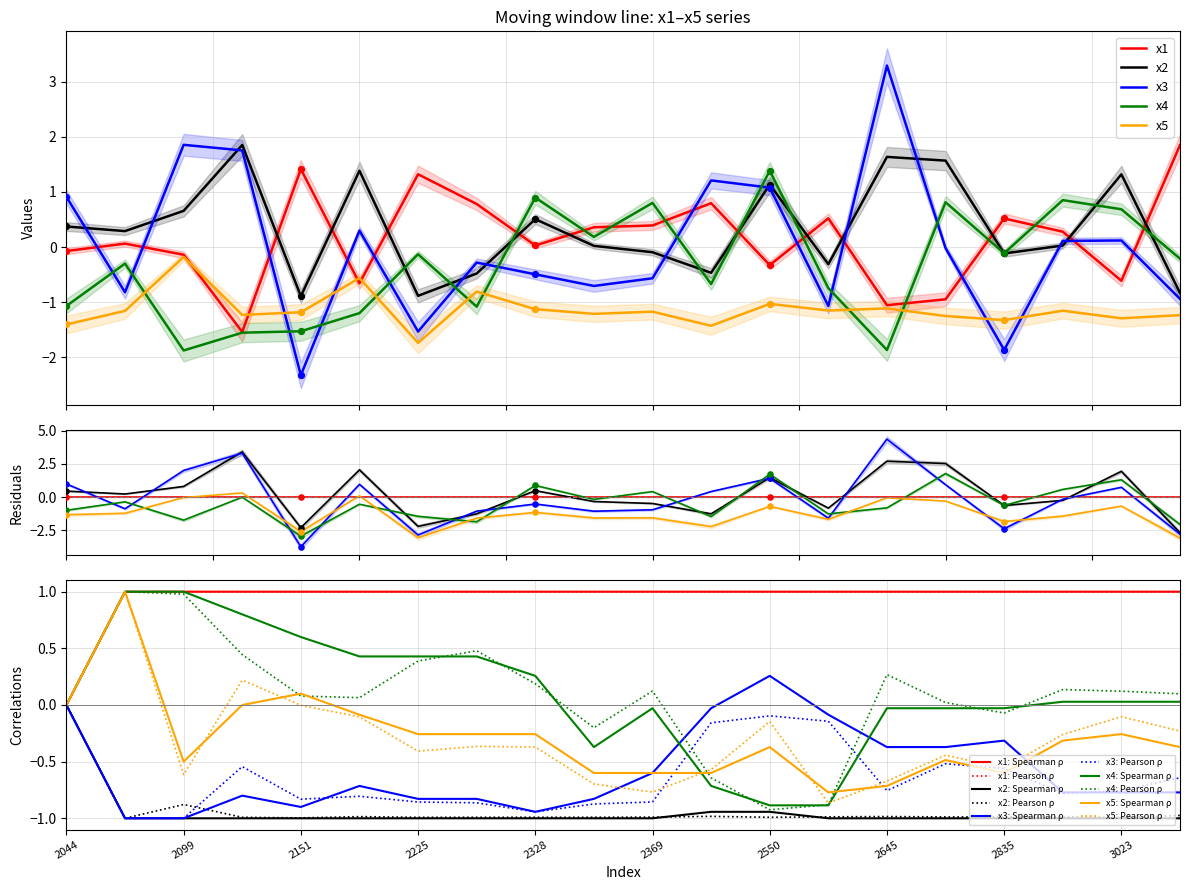

Which series reaches the maximum Y coordinate?

x3